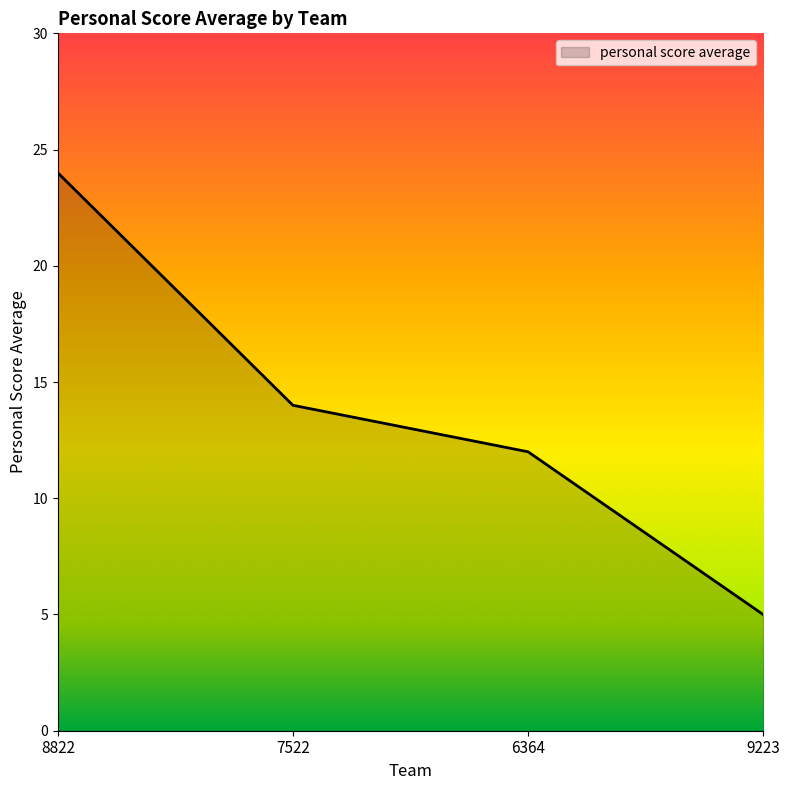

Rank the categories by value from lowest to highest.

9223, 6364, 7522, 8822